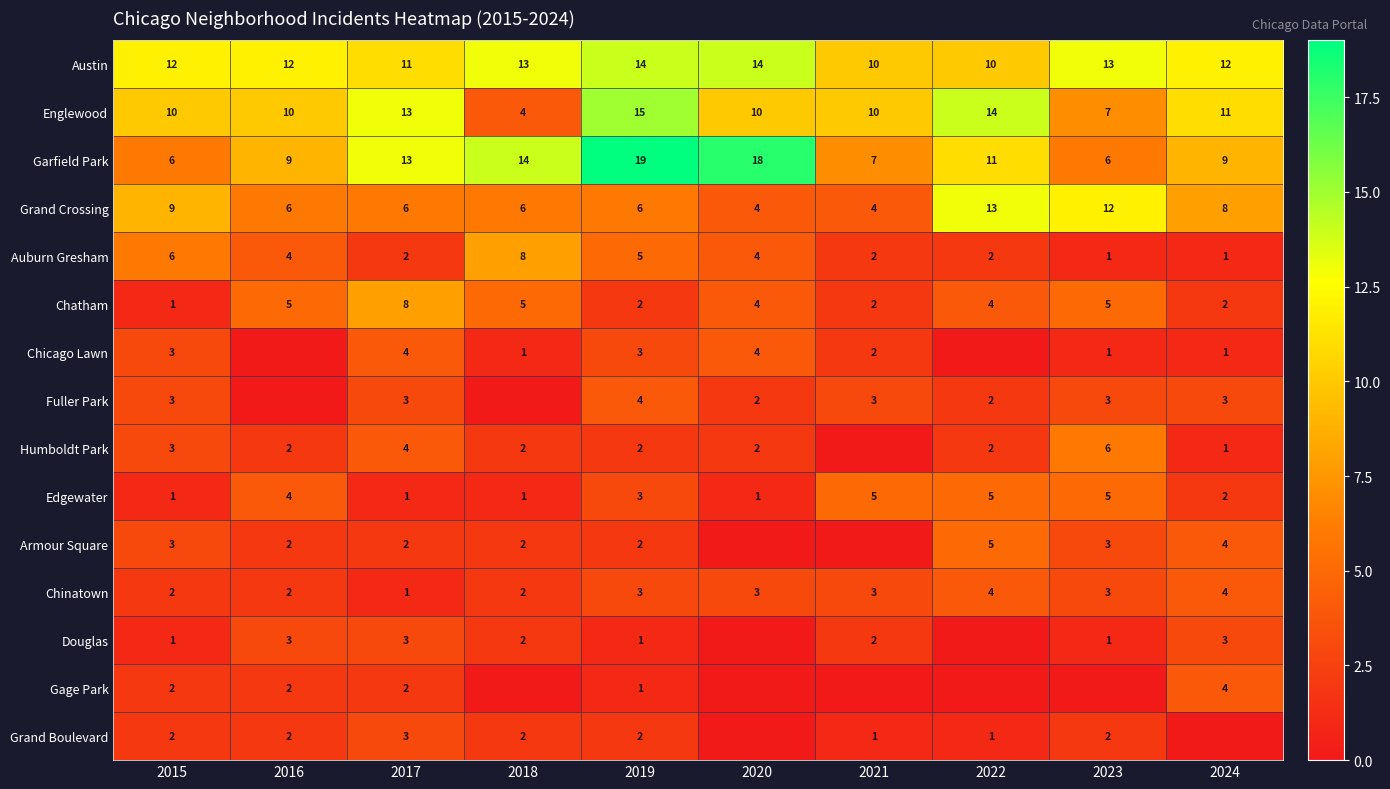

What is the total value across all series at 2021?

51